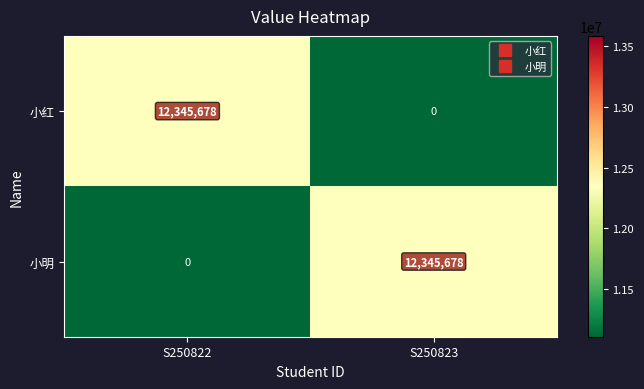

What is the spread (max minus min) of values at S250822?

12345678